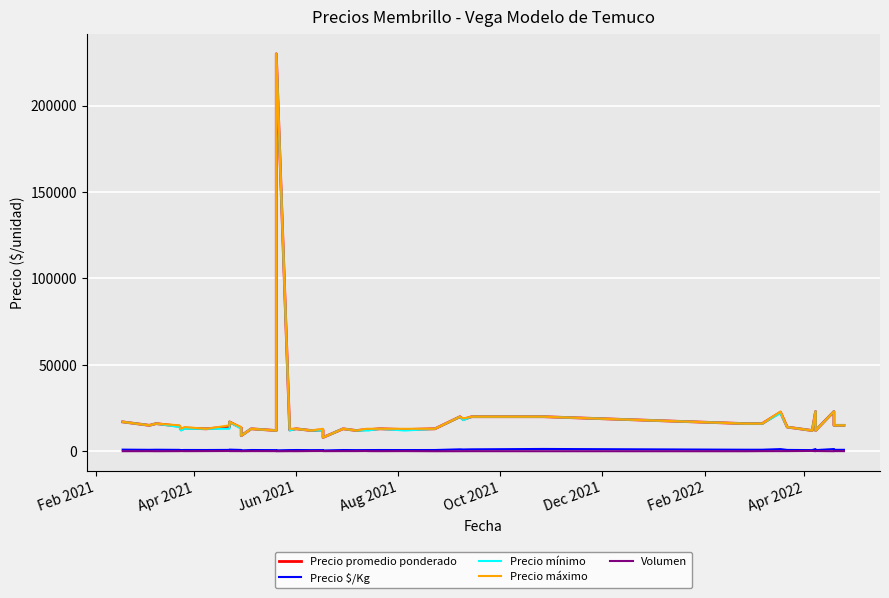

True or false: Precio mínimo has a value of 29754 at 28.

False